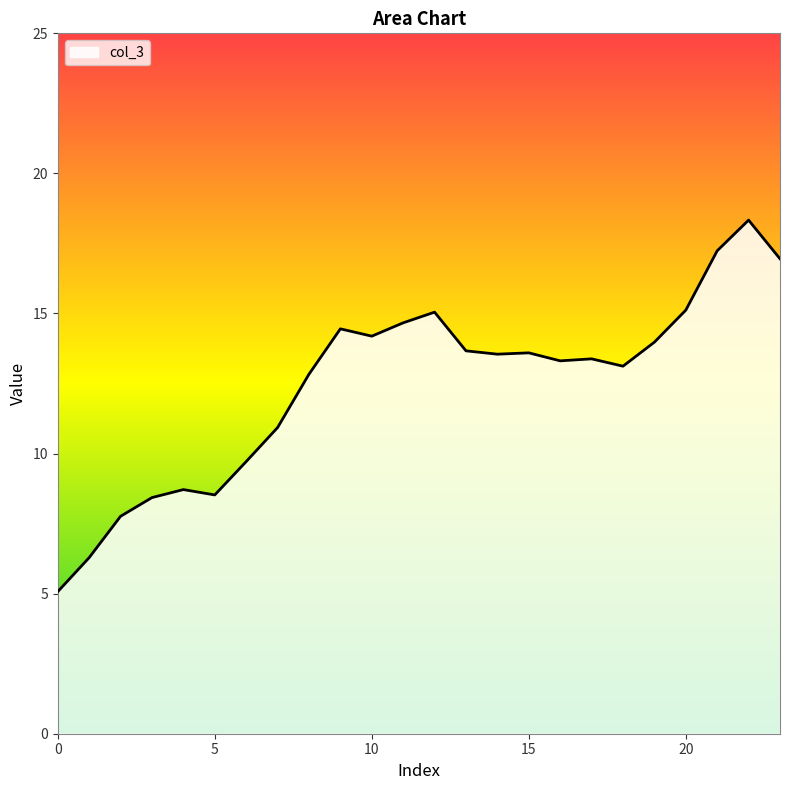

What is the minimum value shown in the chart?

5.1